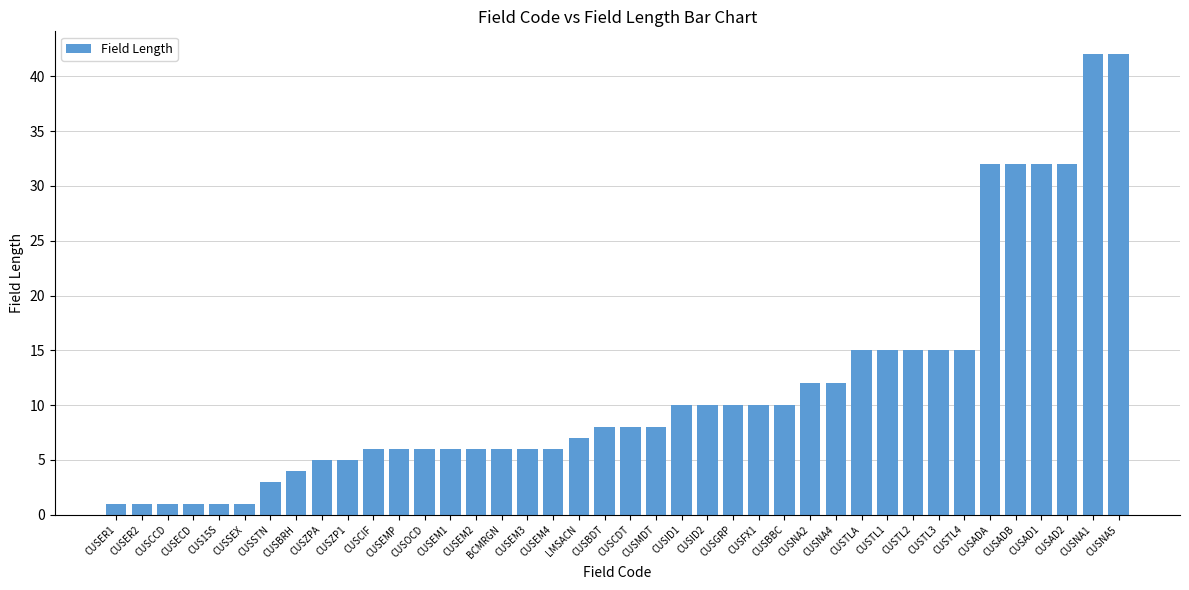

How many distinct data groups are displayed?

1